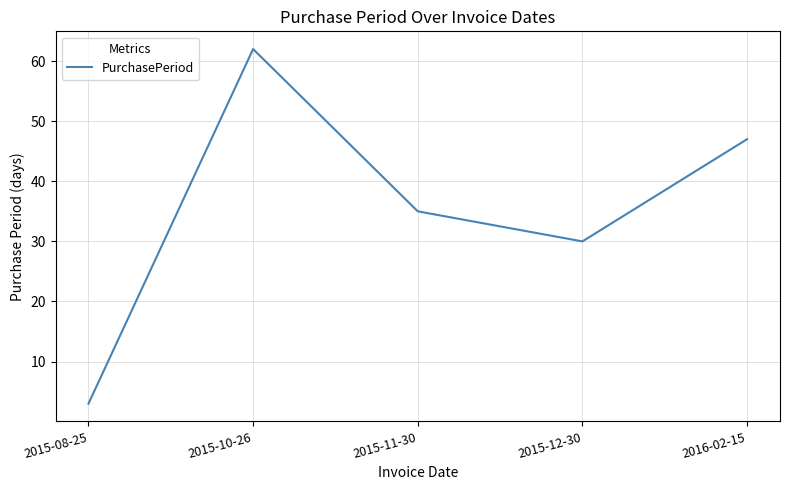

Which label corresponds to the largest value in the chart?

2015-10-26